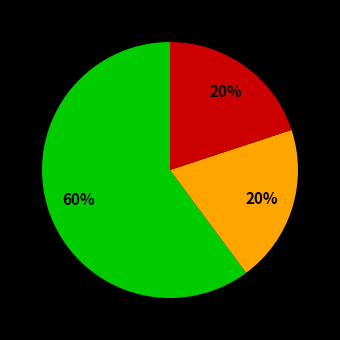

To the nearest percent, what is the average slice percentage?

33%